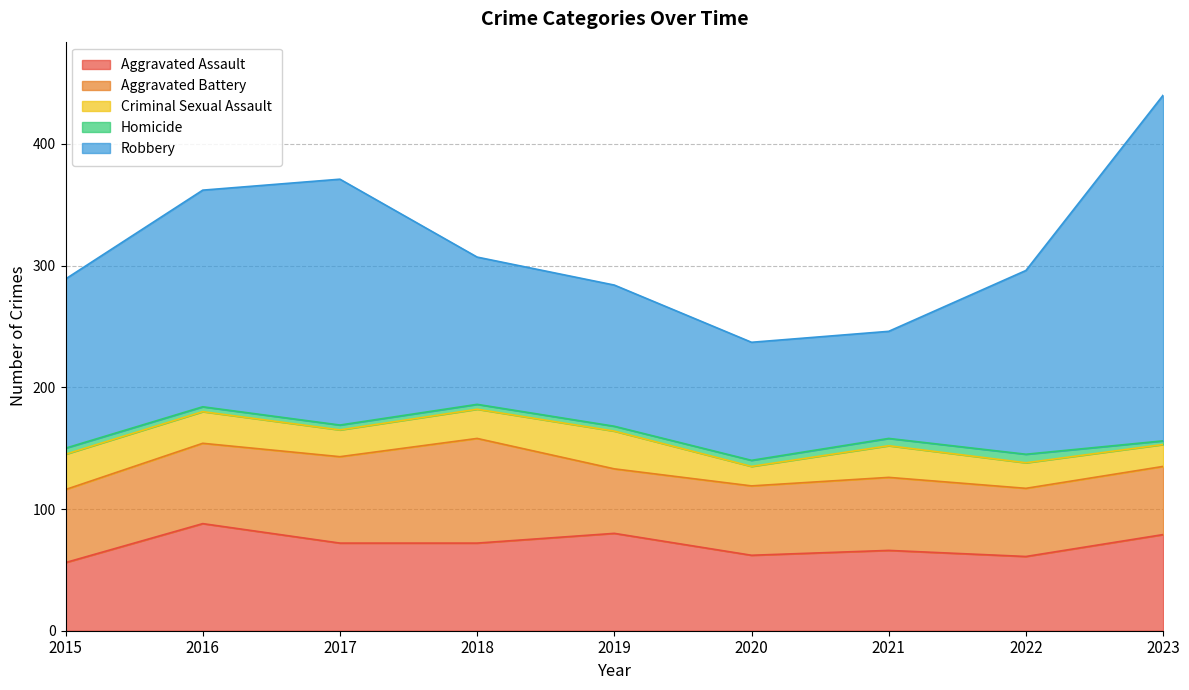

How many lines are shown in the chart?

5